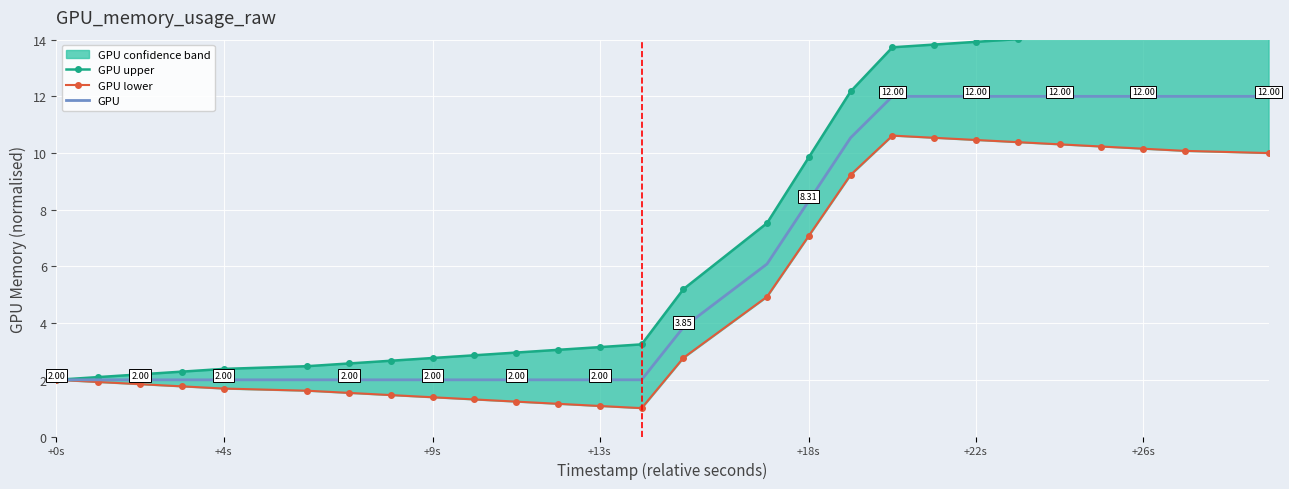

How many values in the GPU lower series exceed 2?

13